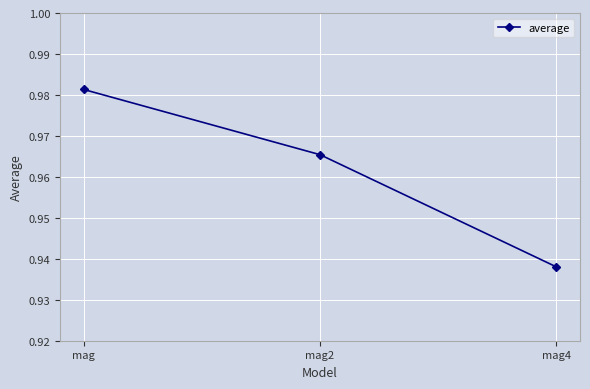

The value at mag4 is 1.6. True or false?

False